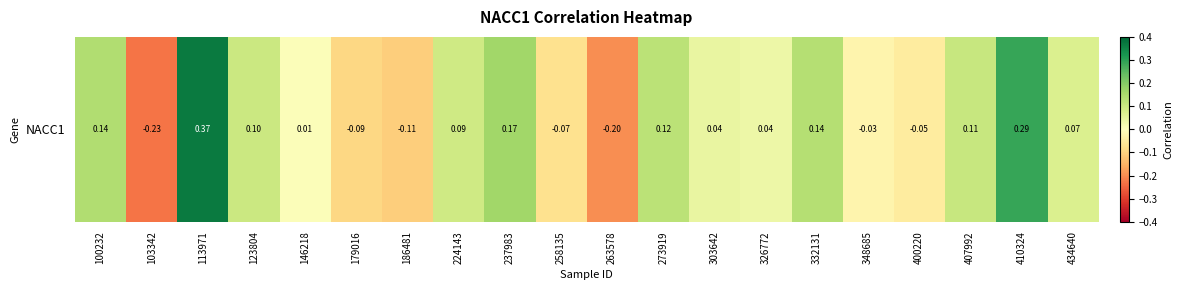

List the labels in order of value, largest first.

113971, 410324, 237983, 100232, 332131, 273919, 407992, 123804, 224143, 434640, 303642, 326772, 146218, 348685, 400220, 258135, 179016, 186481, 263578, 103342